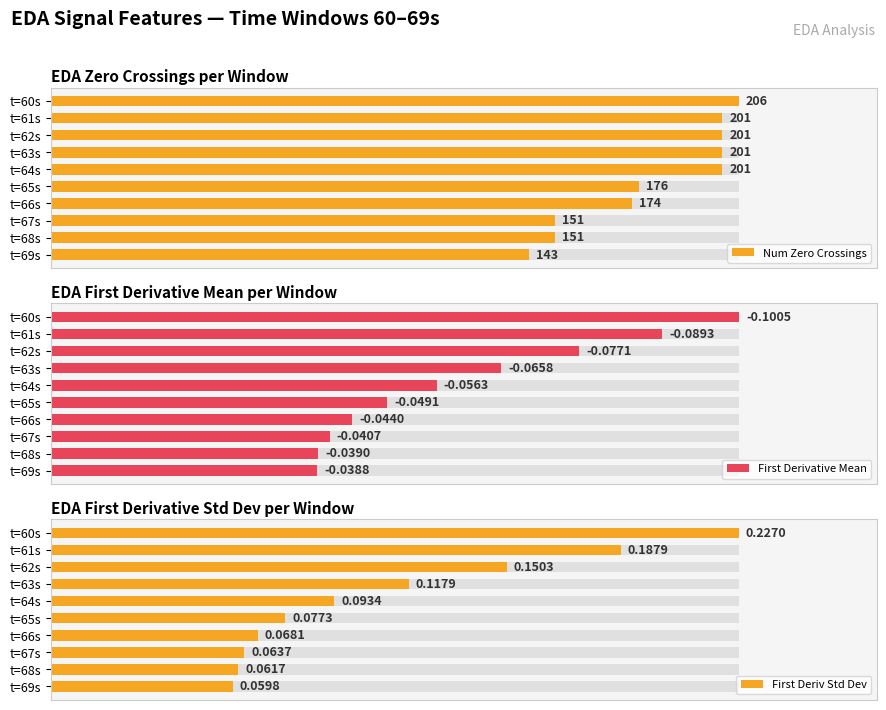

Which series changed the most between t=61s and t=66s?

First Deriv Std Dev